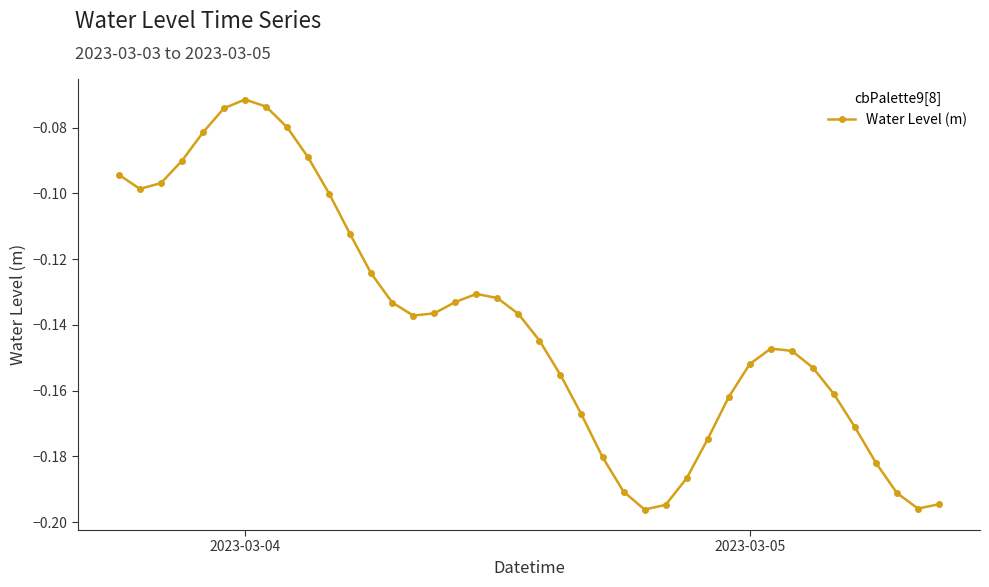

What is the difference between the second highest and minimum values?

0.1